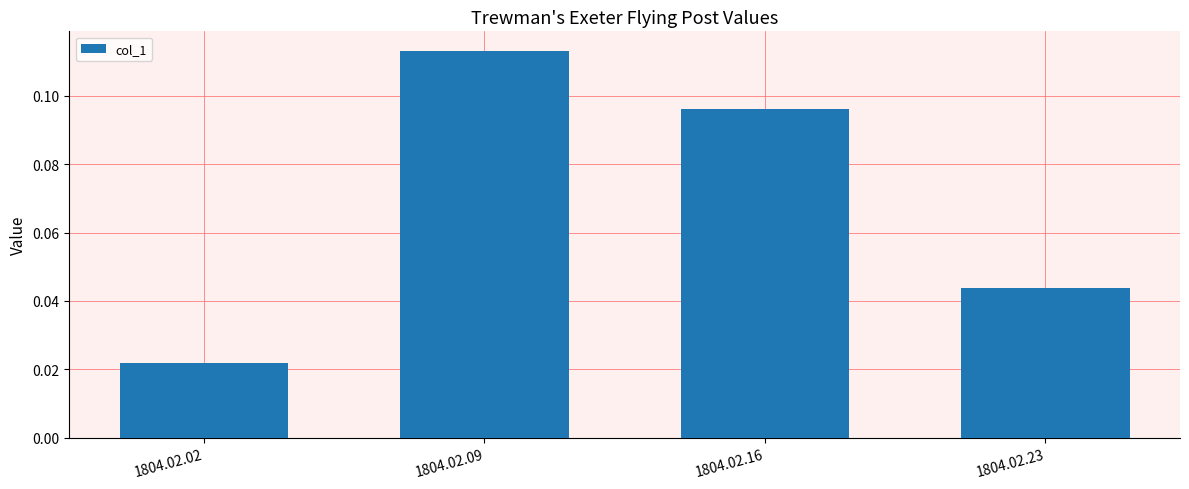

How many bars are there in total?

4